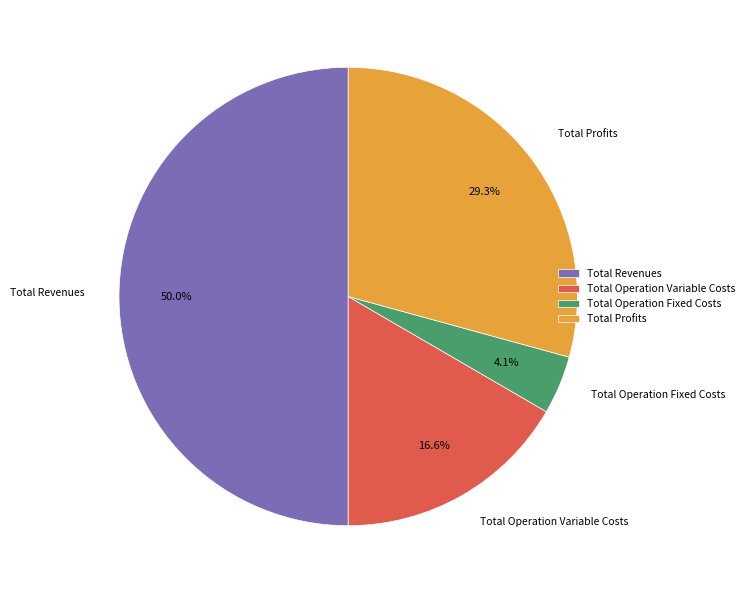

Combined, do Total Operation Fixed Costs and Total Profits account for over 50%?

No